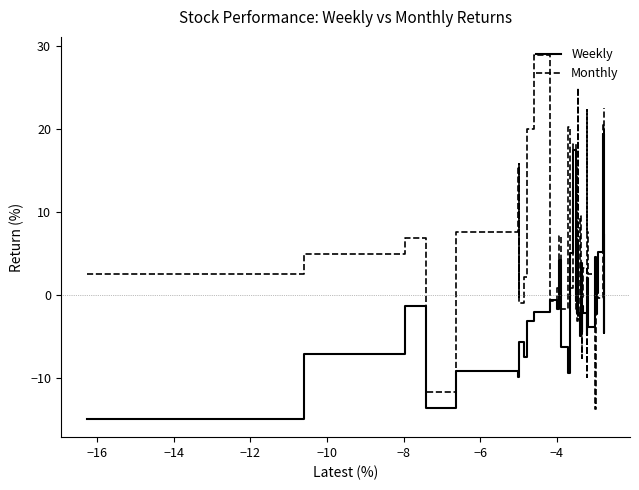

How many positive values does the Monthly series have?

25